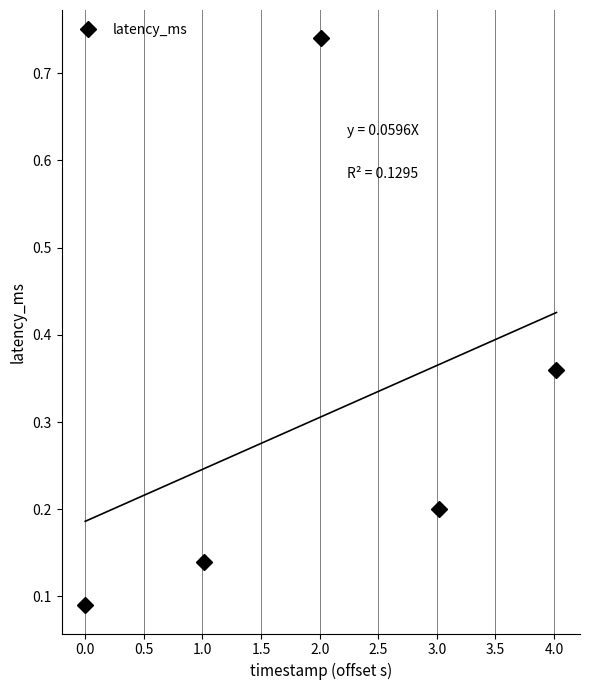

Count the latency_ms values in the range 0 to 1.

5